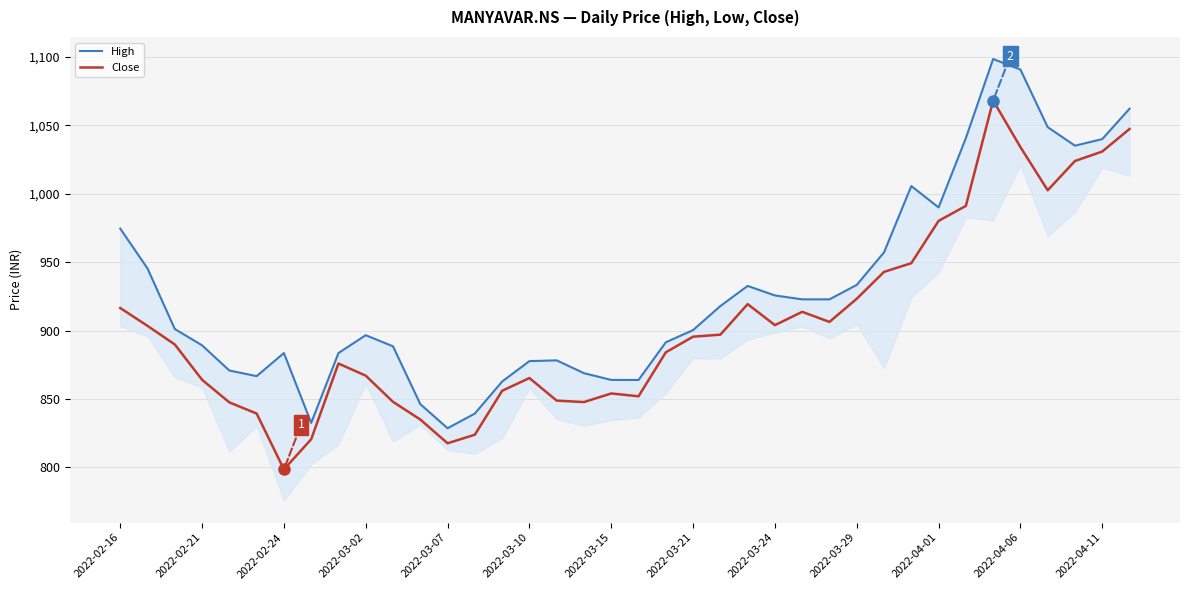

What are all the series names shown in the legend?

High, Close